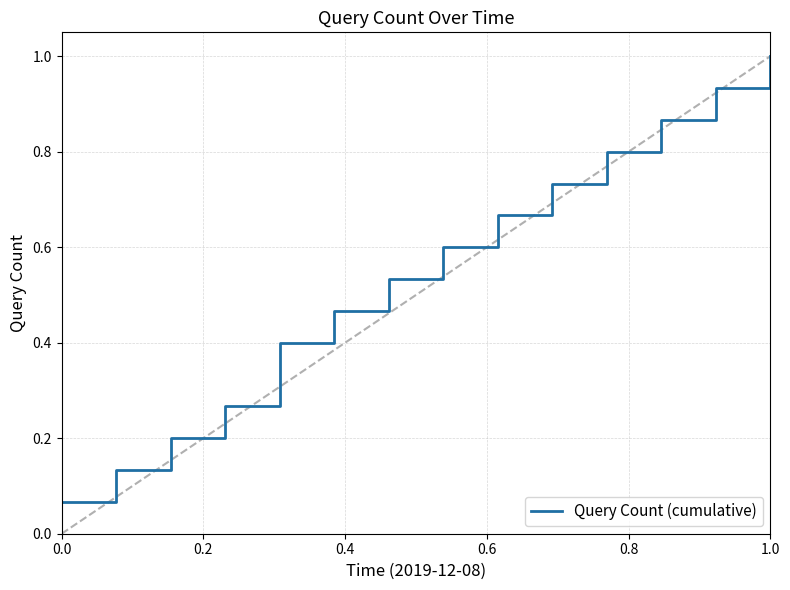

How many lines are shown in the chart?

1